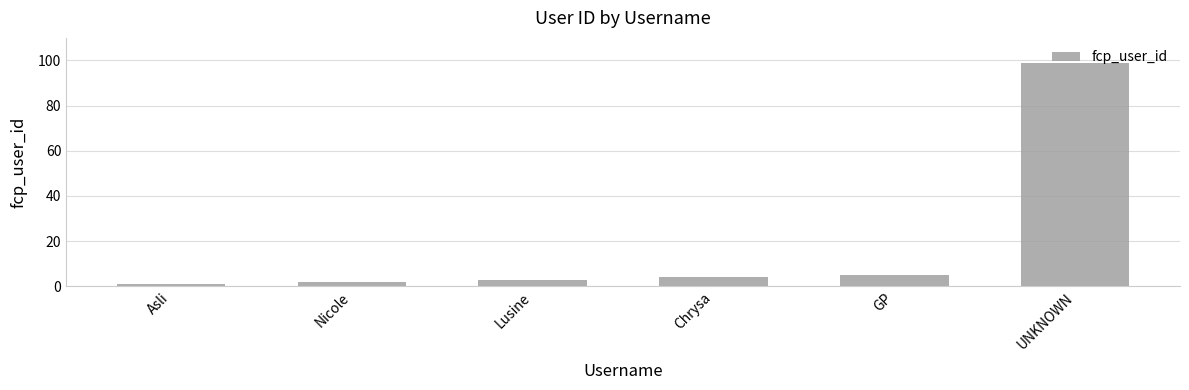

The value at Lusine is 3. True or false?

True